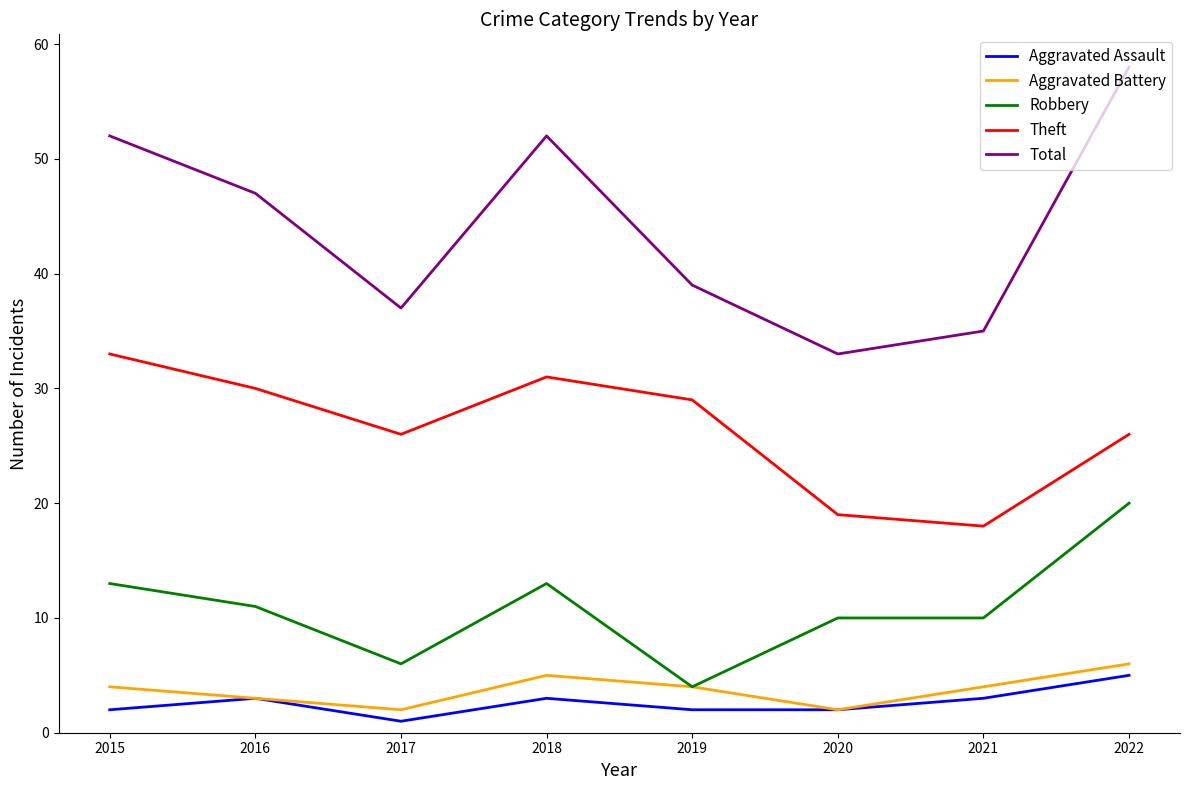

What is the average value of the Aggravated Battery series?

4